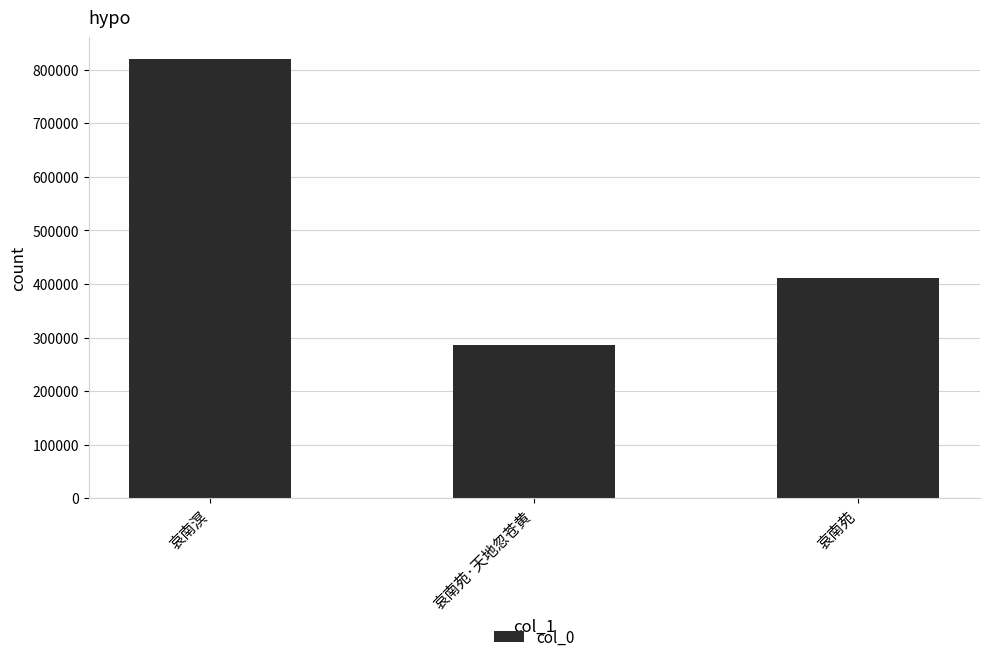

List the labels in order of value, smallest first.

哀南苑·天地忽苍黄, 哀南苑, 哀南溟